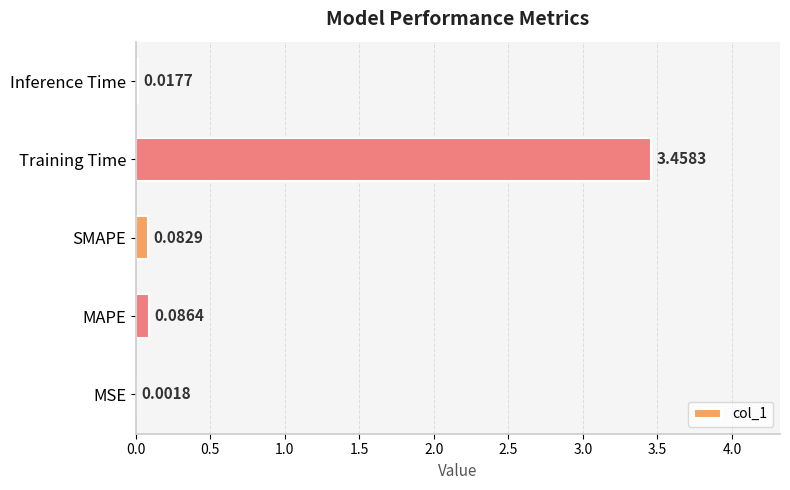

How many series are shown in this chart?

1